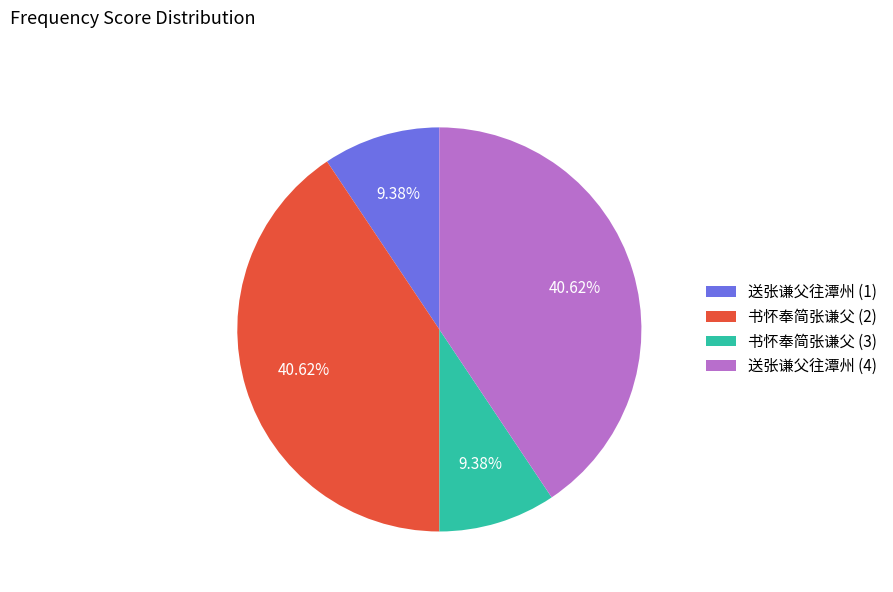

Is 书怀奉简张谦父 (2) the majority of the pie?

No